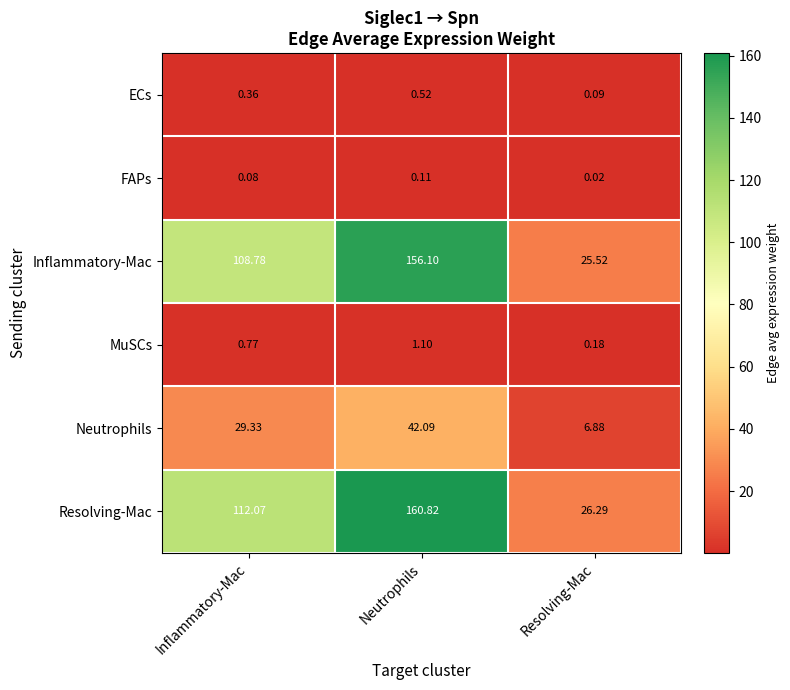

Where does the Inflammatory-Mac series first go above 108?

Inflammatory-Mac